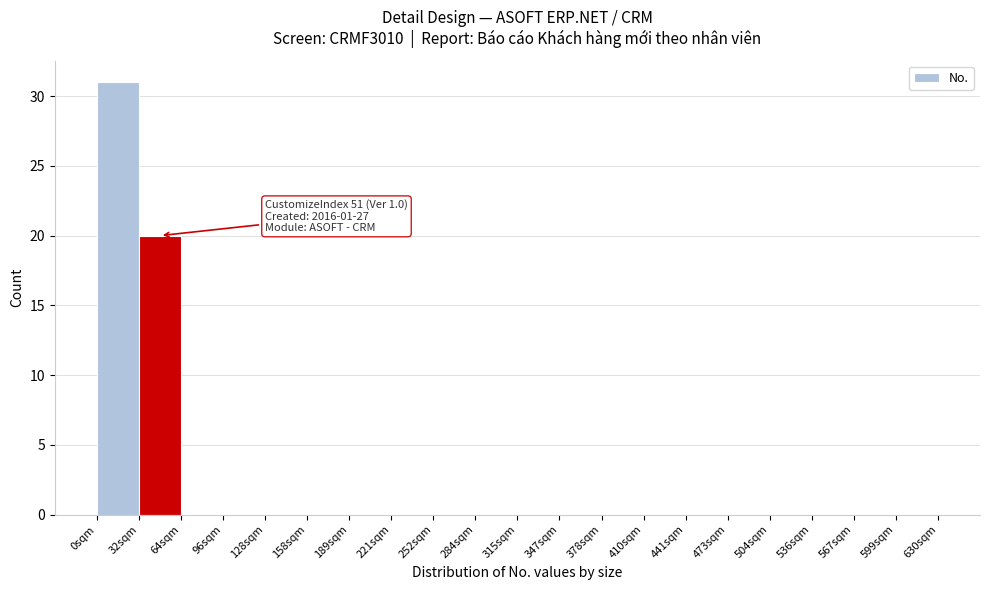

Reading right to left, what are all the values shown in this chart?

599sqm=0	567sqm=0	536sqm=0	504sqm=0	473sqm=0	441sqm=0	410sqm=0	378sqm=0	347sqm=0	315sqm=0	284sqm=0	252sqm=0	221sqm=0	189sqm=0	158sqm=0	128sqm=0	96sqm=0	64sqm=0	32sqm=20	0sqm=31